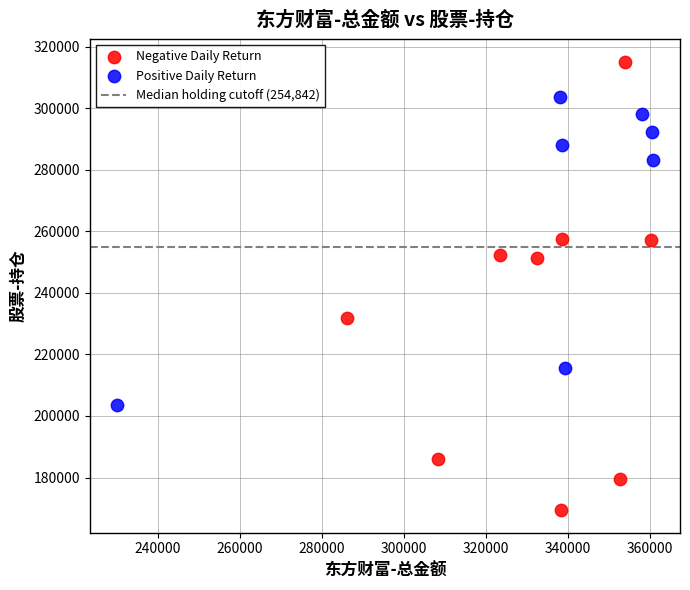

Which series contains the lowest Y value?

Negative Daily Return